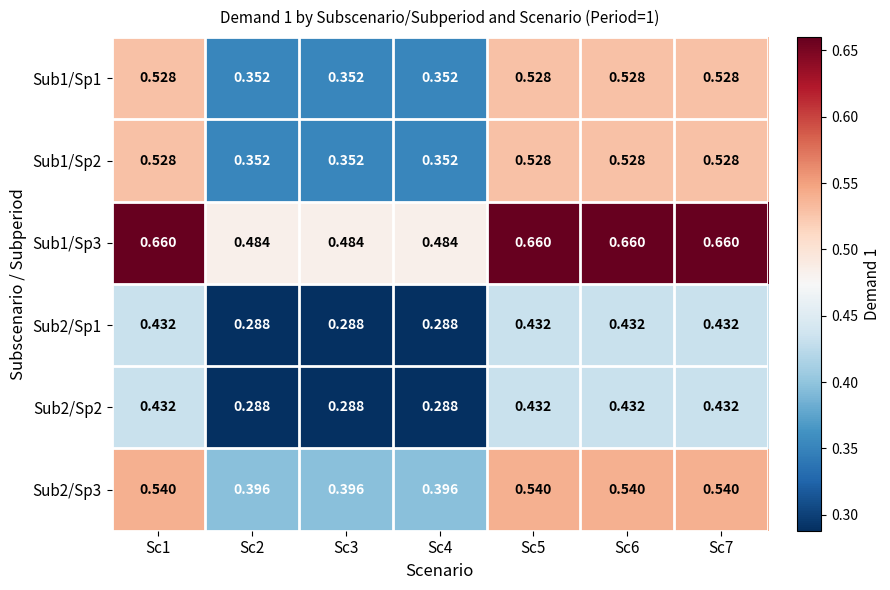

Count the number of categories in the chart.

7